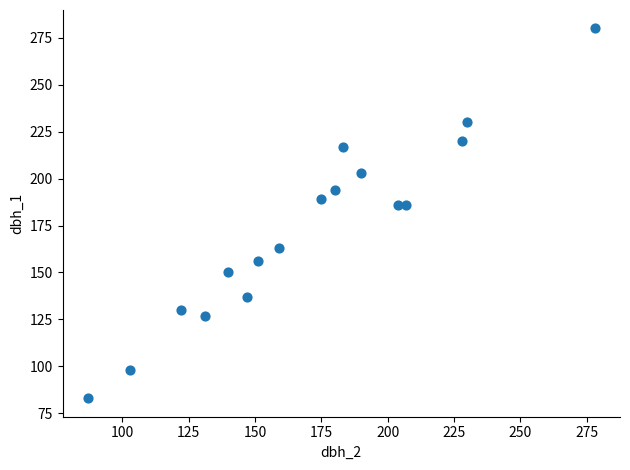

What is the range of Y values (max minus min)?

197